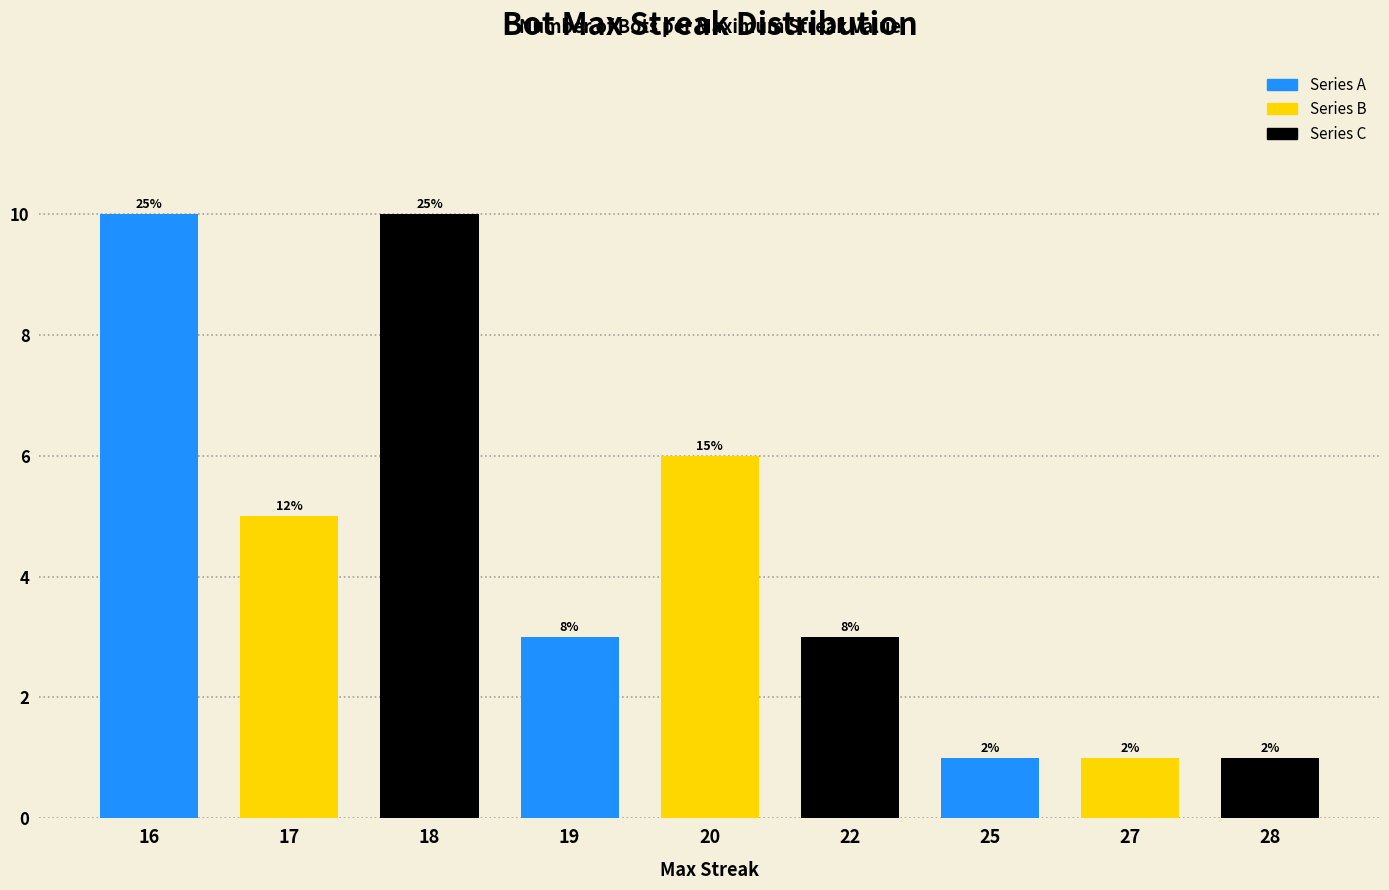

Rank the categories by value from lowest to highest.

25, 27, 28, 19, 22, 17, 20, 16, 18